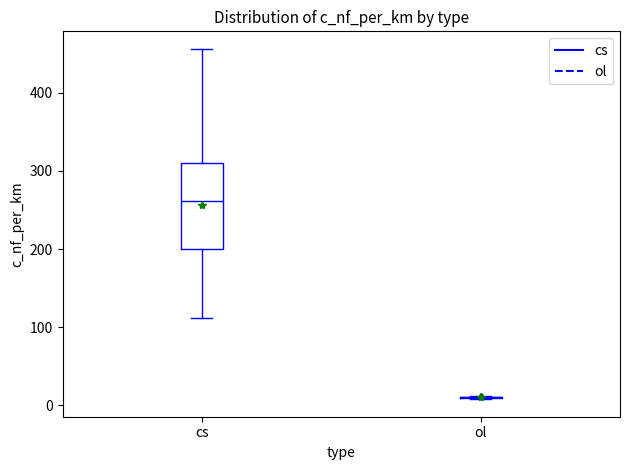

Which box is the tallest, from its lower edge to its upper edge?

cs